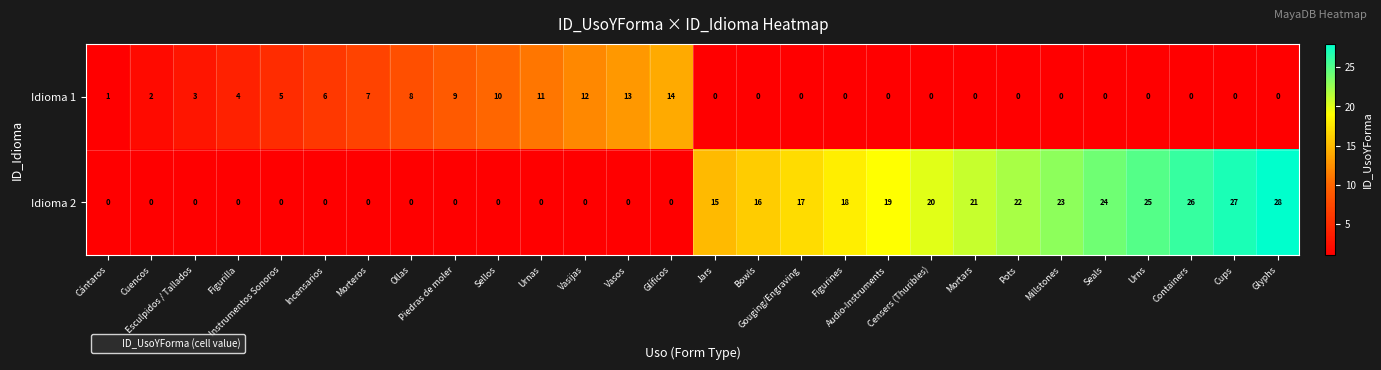

Which series has the widest spread of values?

Idioma 2